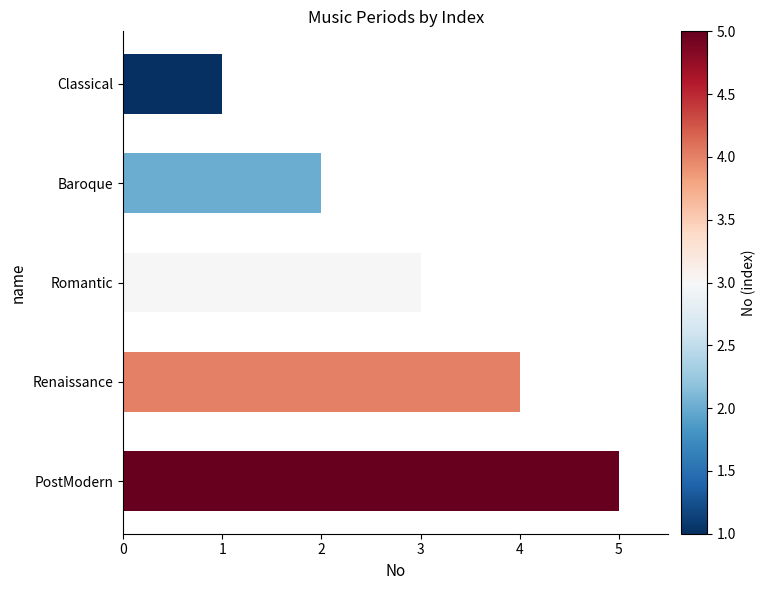

How many data points are less than 3?

2